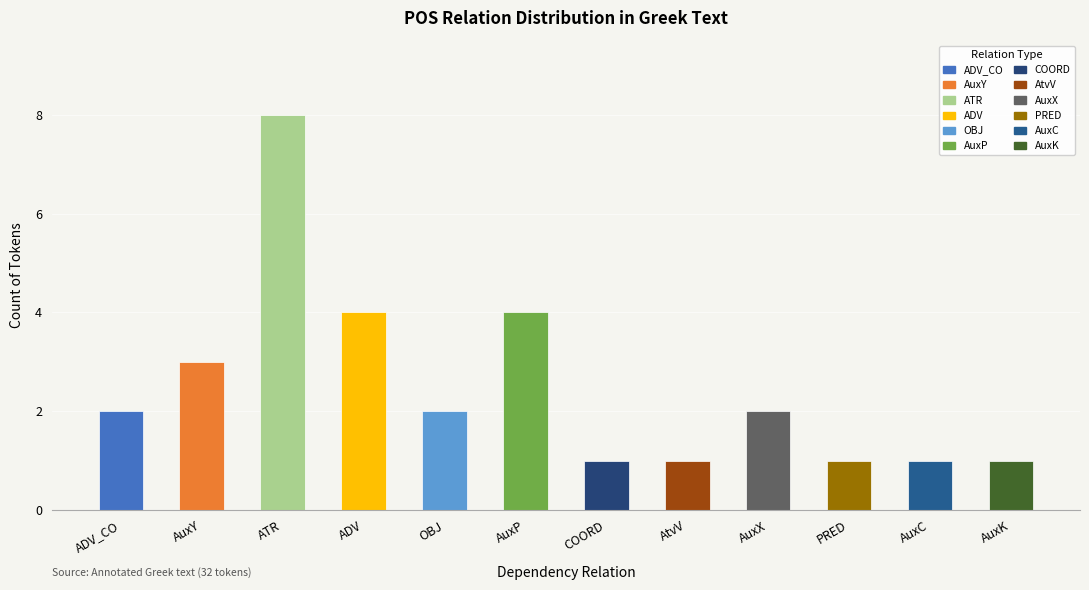

What is the approximate value at AuxC?

1